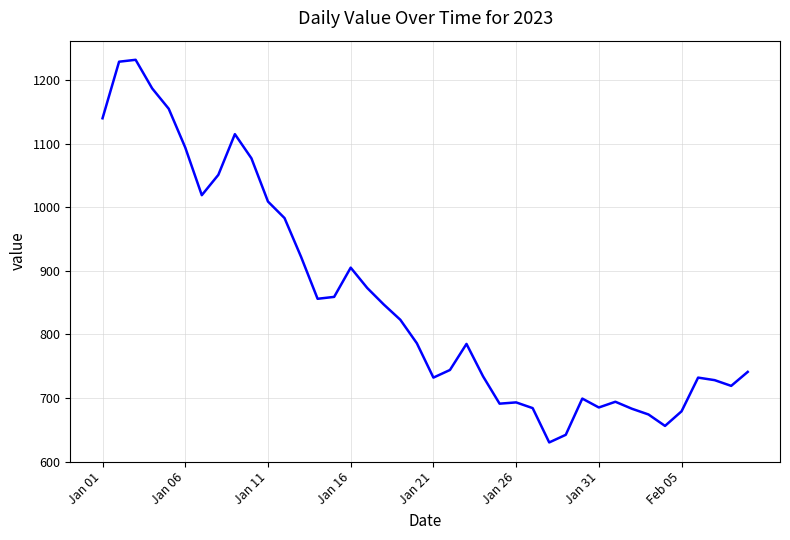

What is the greatest value displayed?

1232